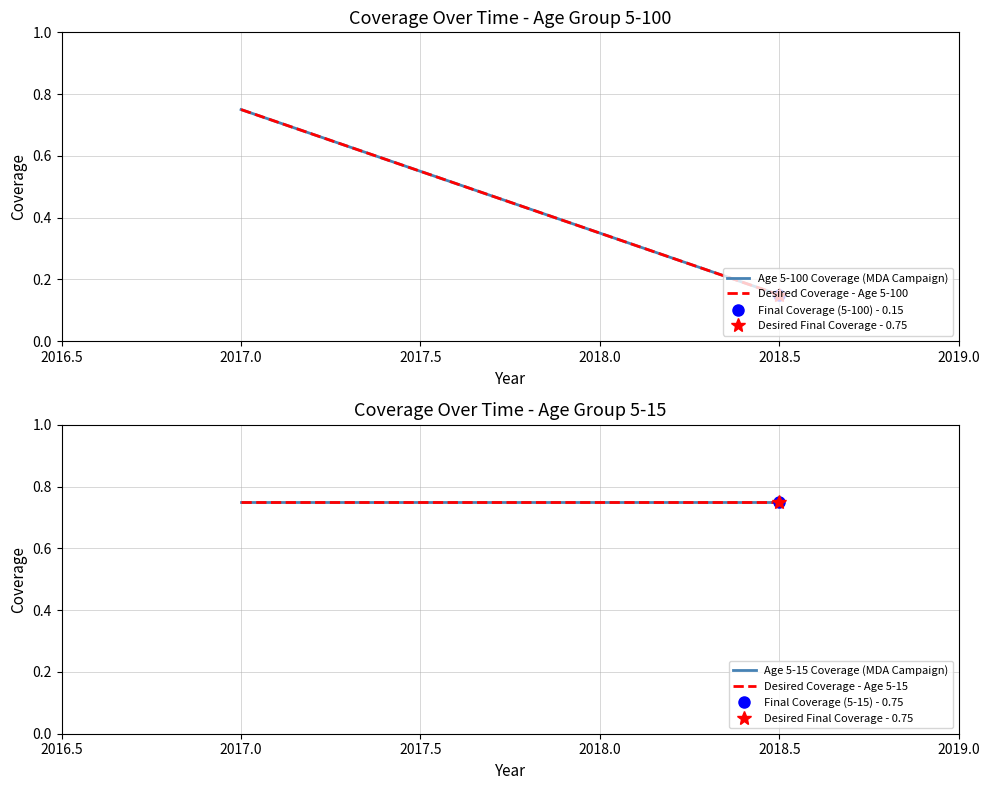

What is the smallest value displayed?

0.1